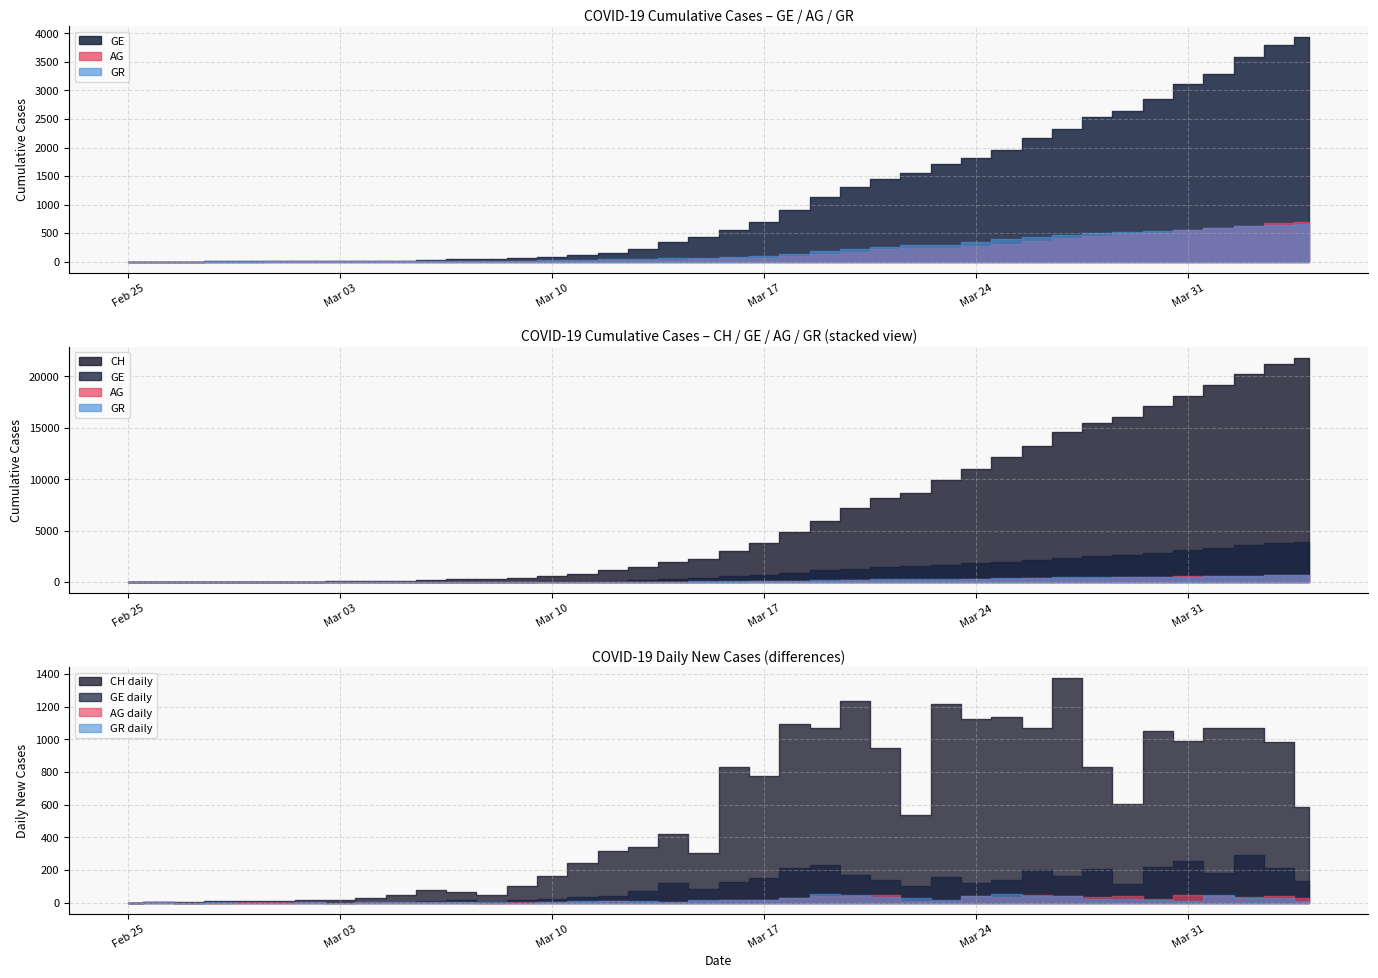

What position from the right is 2020-03-06?

30